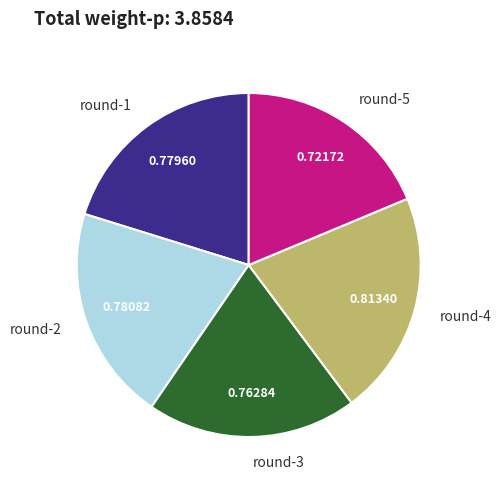

True or false: round-2 accounts for 27% of the total.

False